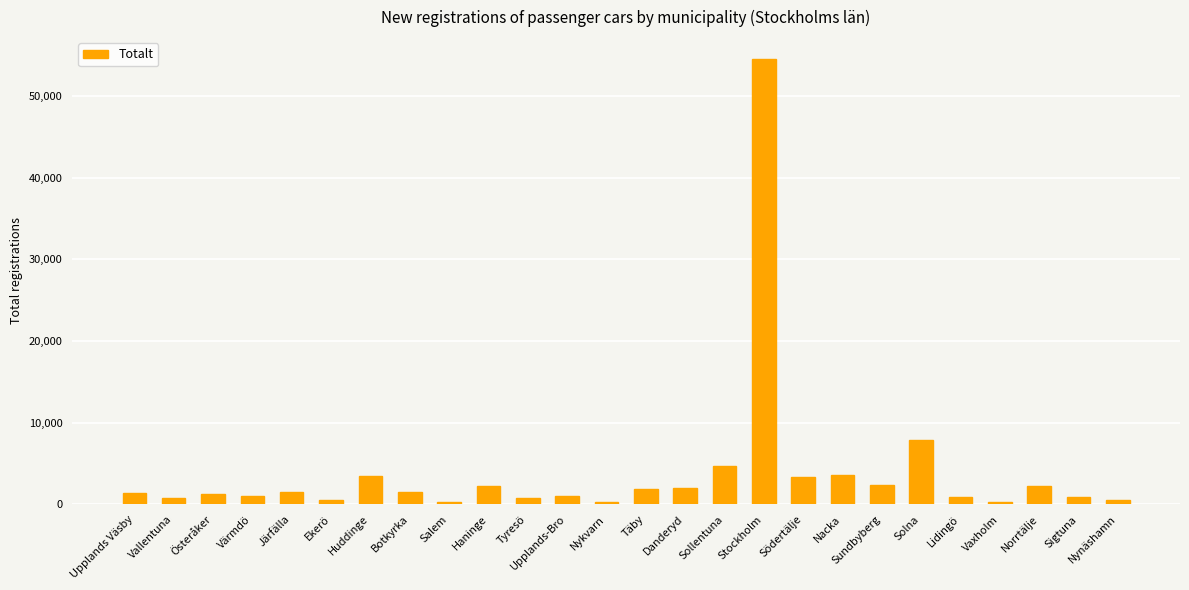

Which has a higher value, Sollentuna or Nykvarn?

Sollentuna